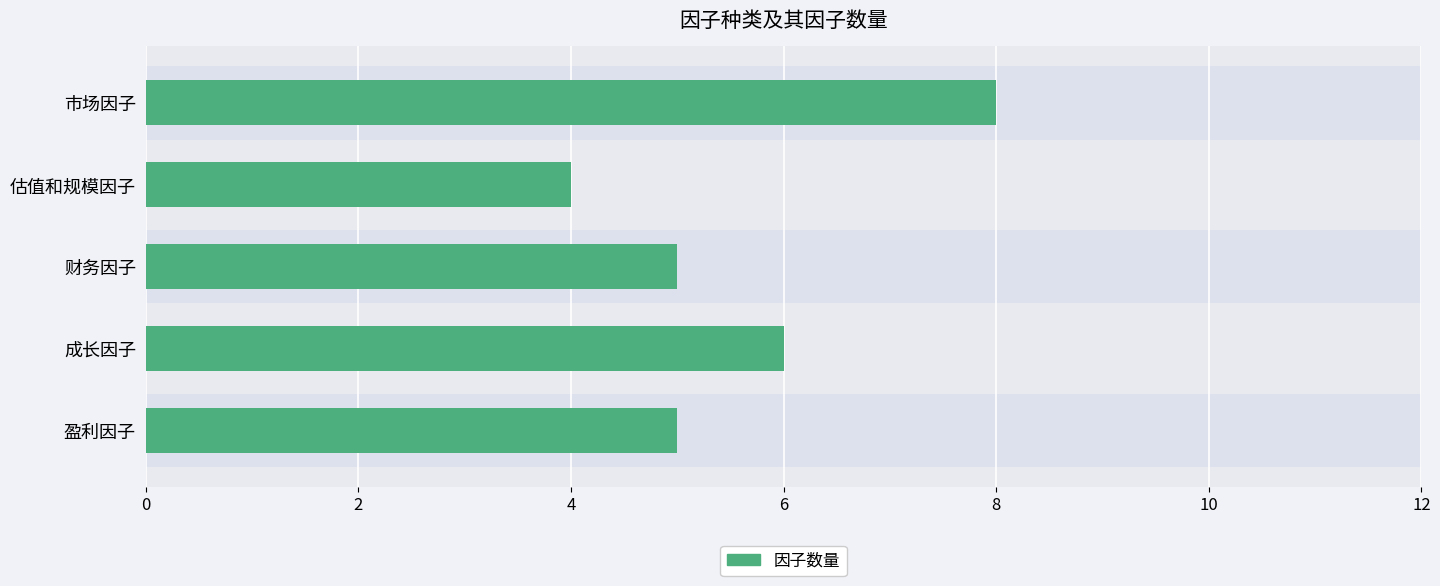

What is the difference between the maximum and minimum values?

4